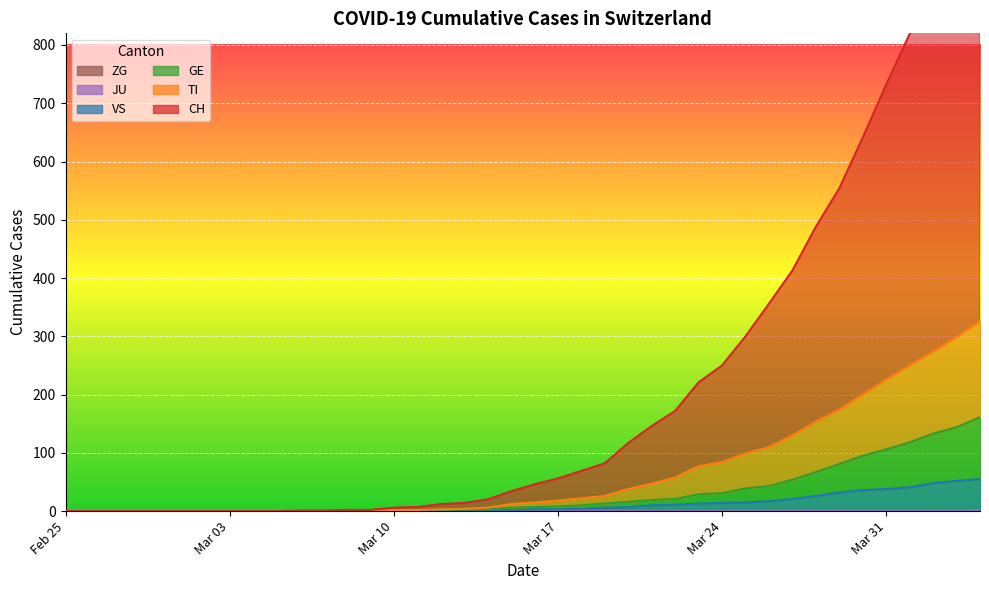

The value of ZG at 11 is 1. True or false?

False